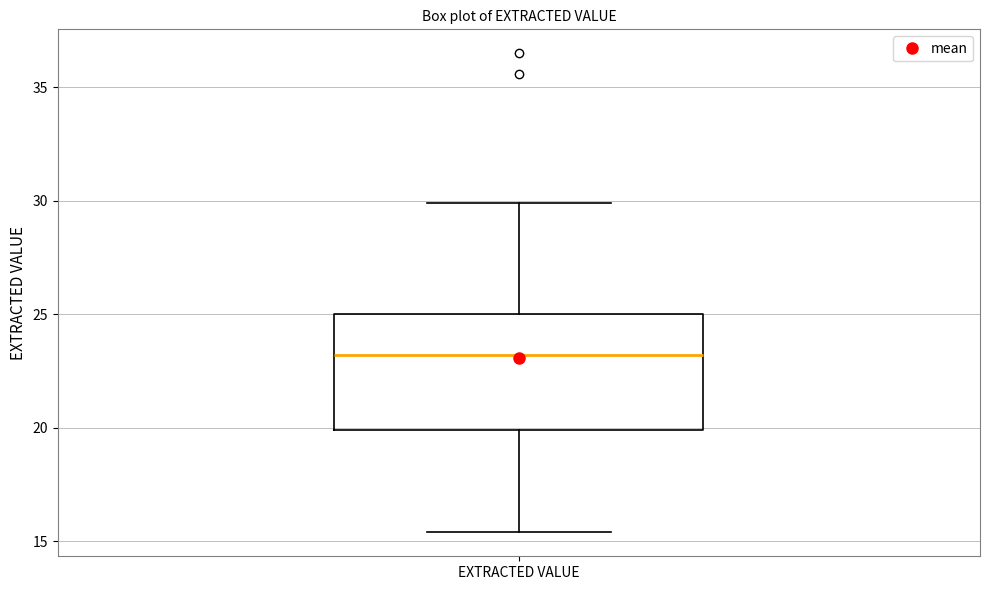

Transcribe this box plot: give where the median line is, the range the box spans, and where the two whiskers end, as read against the y-axis. The values are not printed on the chart, so give them approximately, as read against the axis.

median 23.0, box 20.0 to 25.0, whiskers 15.5 to 30.0